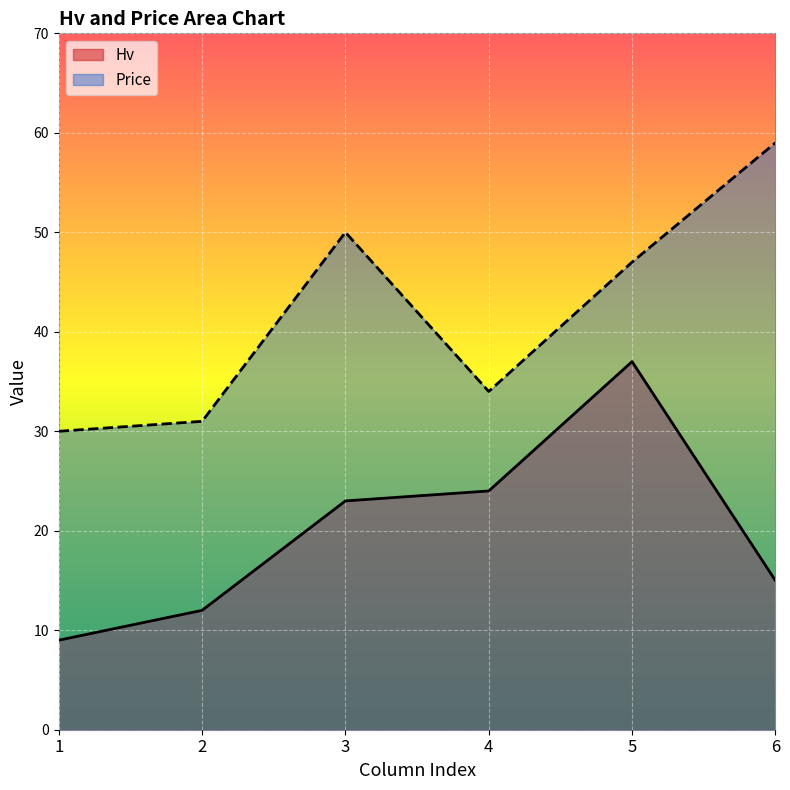

What is the value of the Price point at the 5th from the left?

47